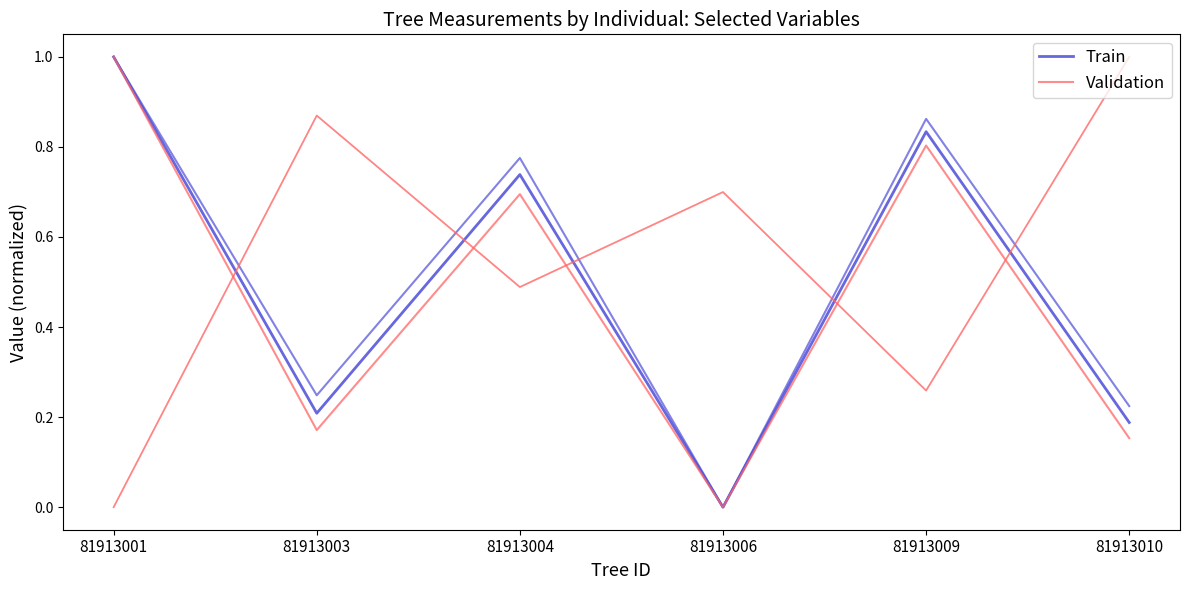

Which series changed the most between 81913001 and 81913004?

Validation